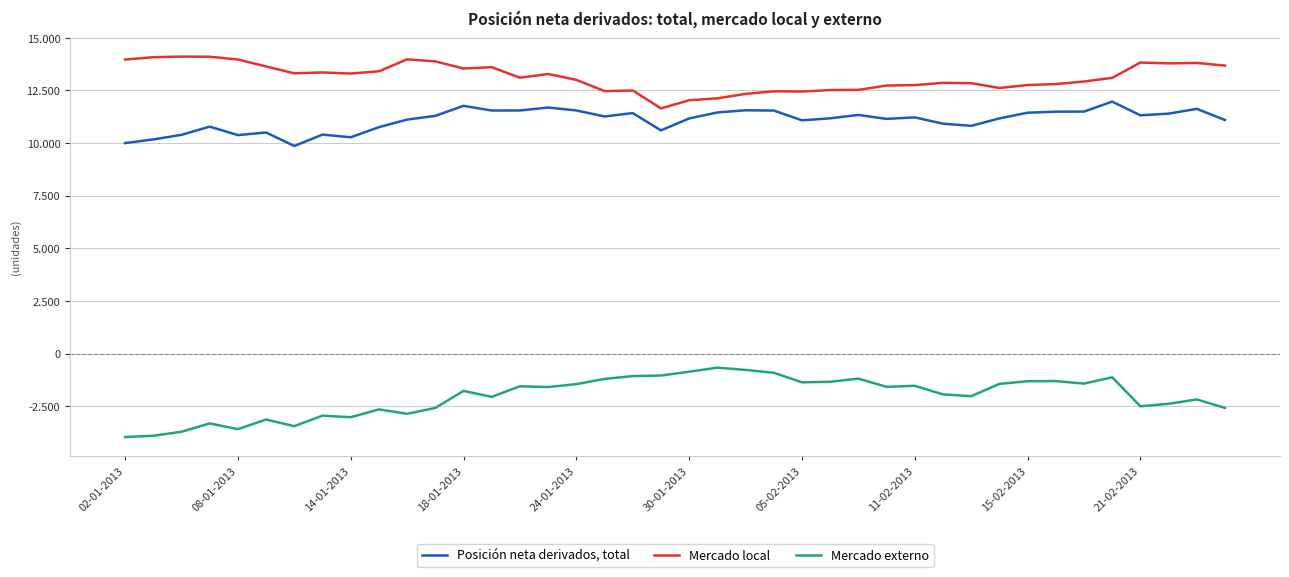

Does the chart have visible grid lines?

Yes